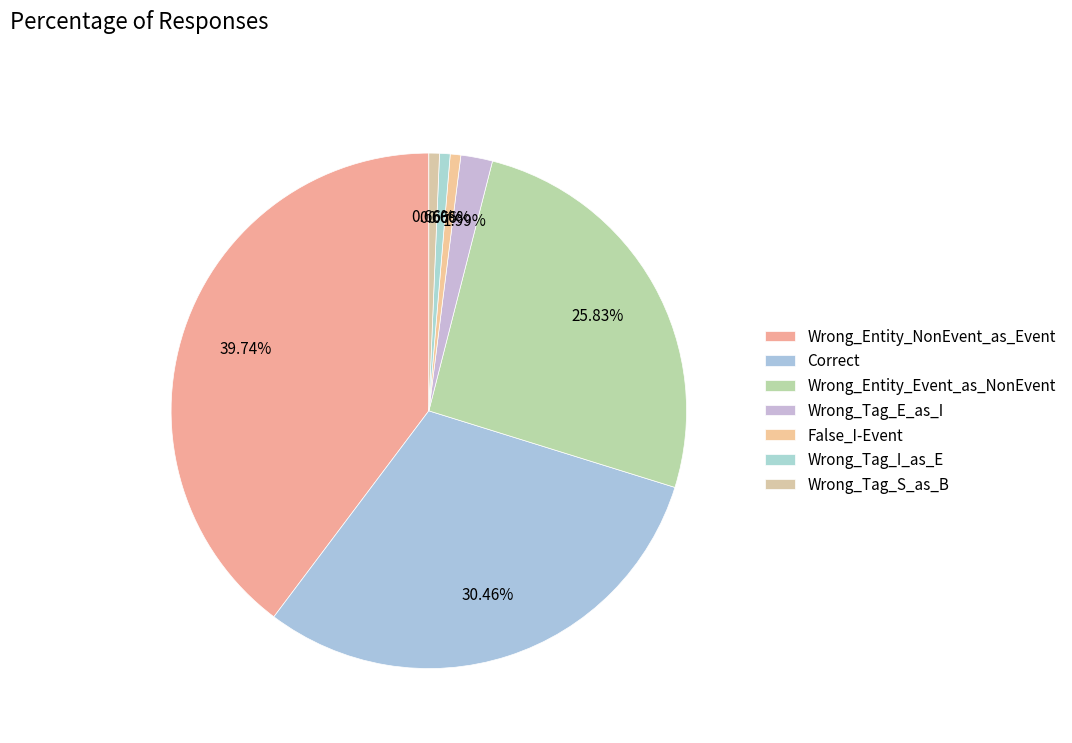

Is it true that Wrong_Entity_NonEvent_as_Event is 40% of the pie?

True